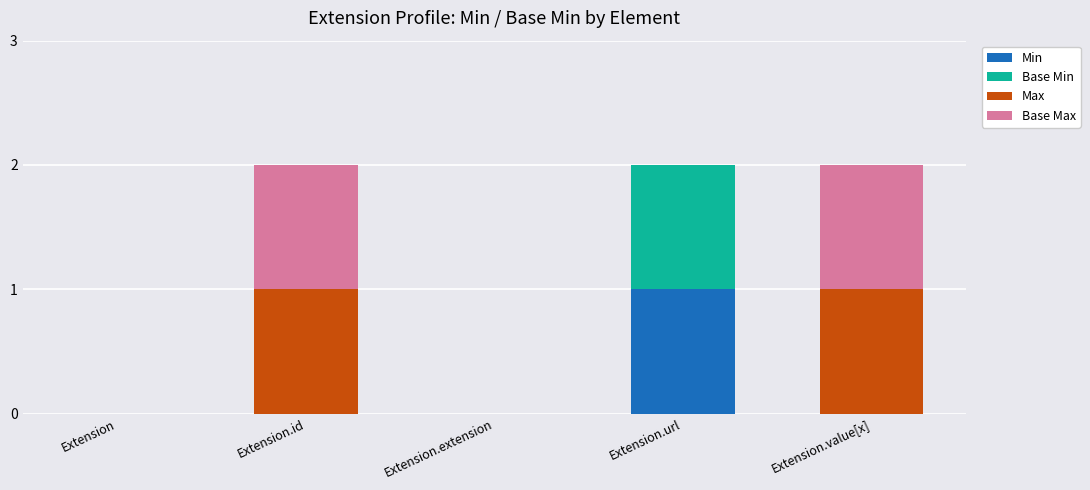

Are the bars horizontal?

No